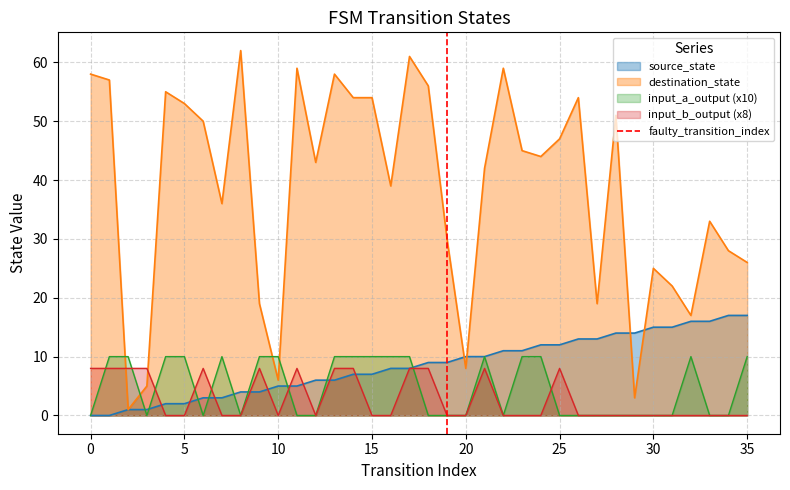

Is it true that source_state equals 21 at 30?

False